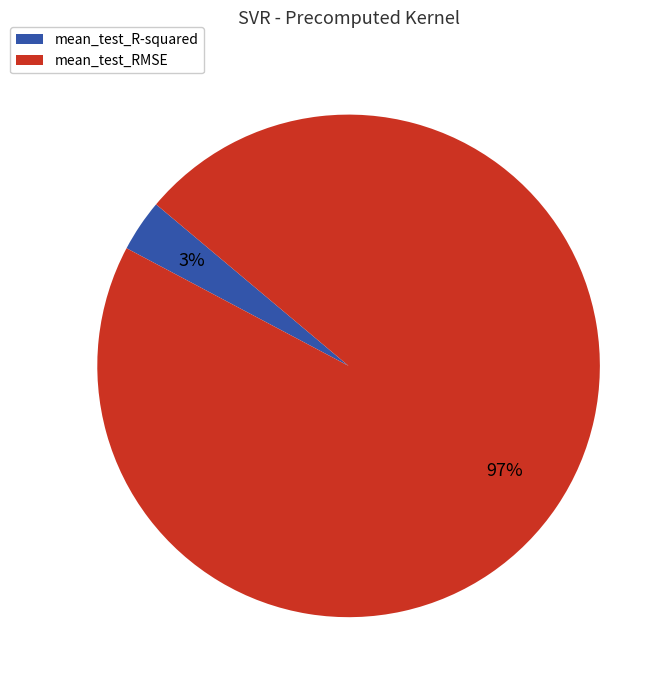

Which has a higher value, mean_test_RMSE or mean_test_R-squared?

mean_test_RMSE